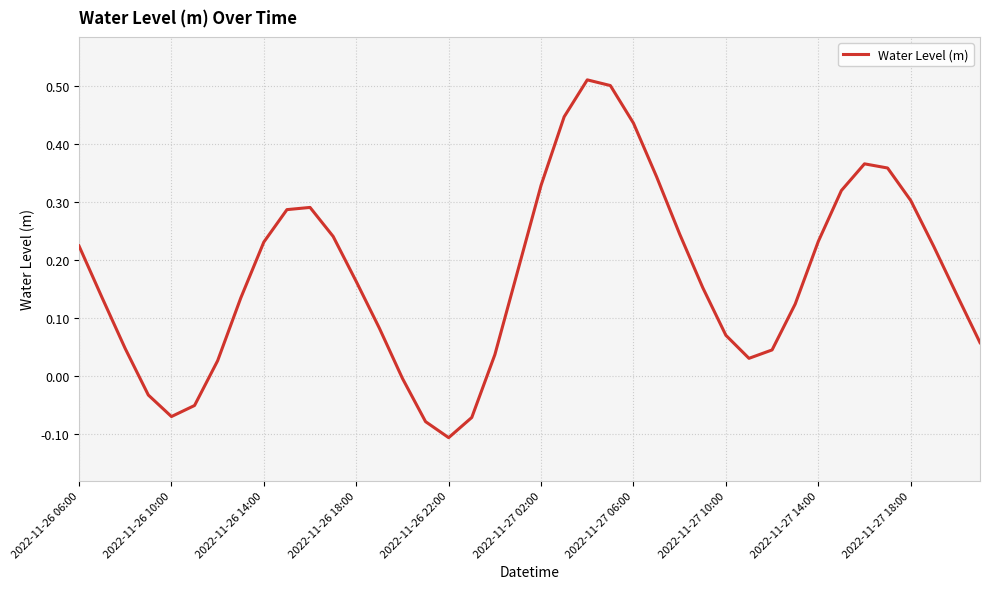

What is the difference between the maximum and minimum values?

0.6